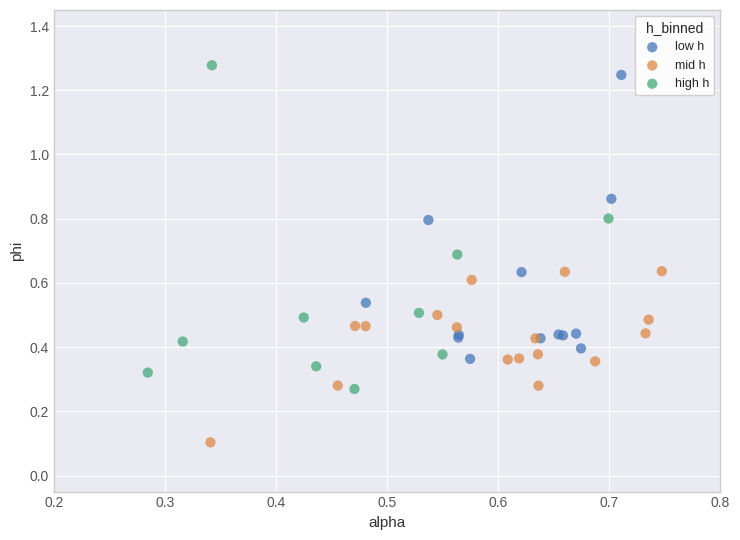

Which series contains the lowest Y value?

mid h